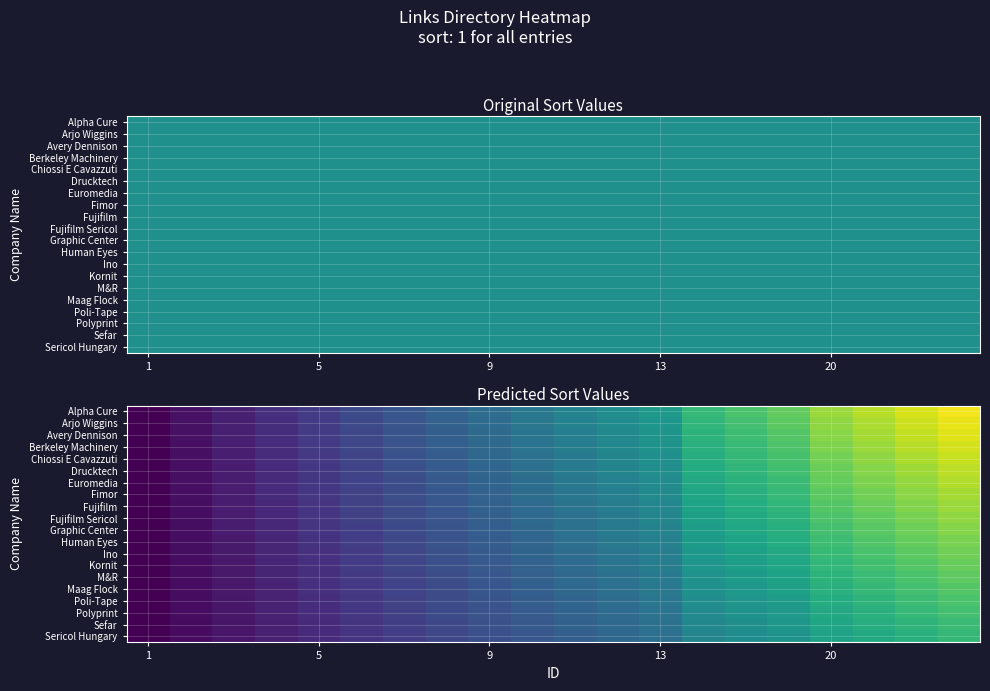

Rank the series by their maximum value, from highest to lowest.

Alpha Cure, Arjo Wiggins, Avery Dennison, Berkeley Machinery, Chiossi E Cavazzuti, Drucktech, Euromedia, Fimor, Fujifilm, Fujifilm Sericol, Graphic Center, Human Eyes, Ino, Kornit, M&R, Maag Flock, Poli-Tape, Polyprint, Sefar, Sericol Hungary